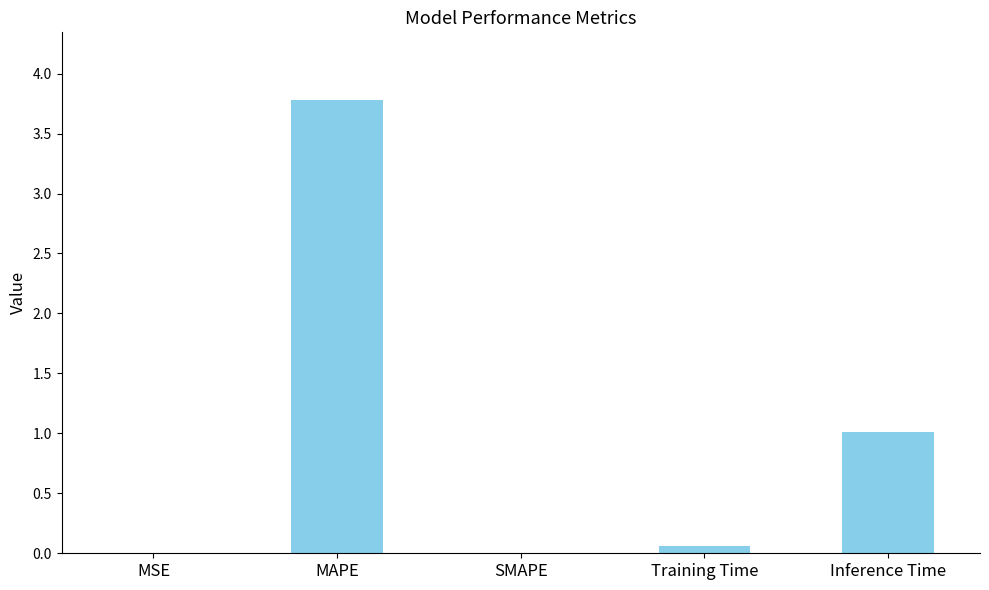

Between Training Time and MSE, which is larger?

Training Time